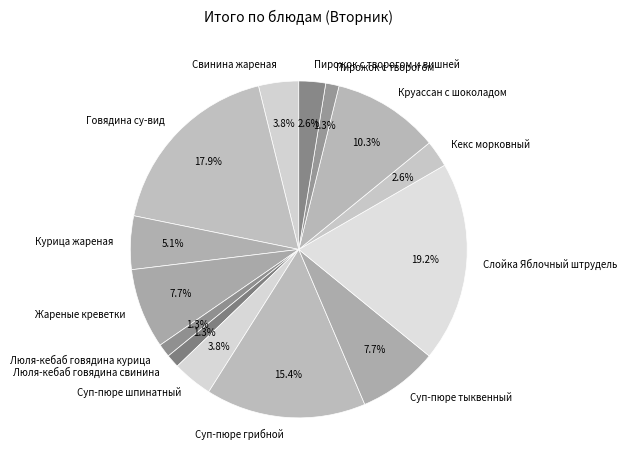

To the nearest percent, what portion does Курица жареная represent?

5%